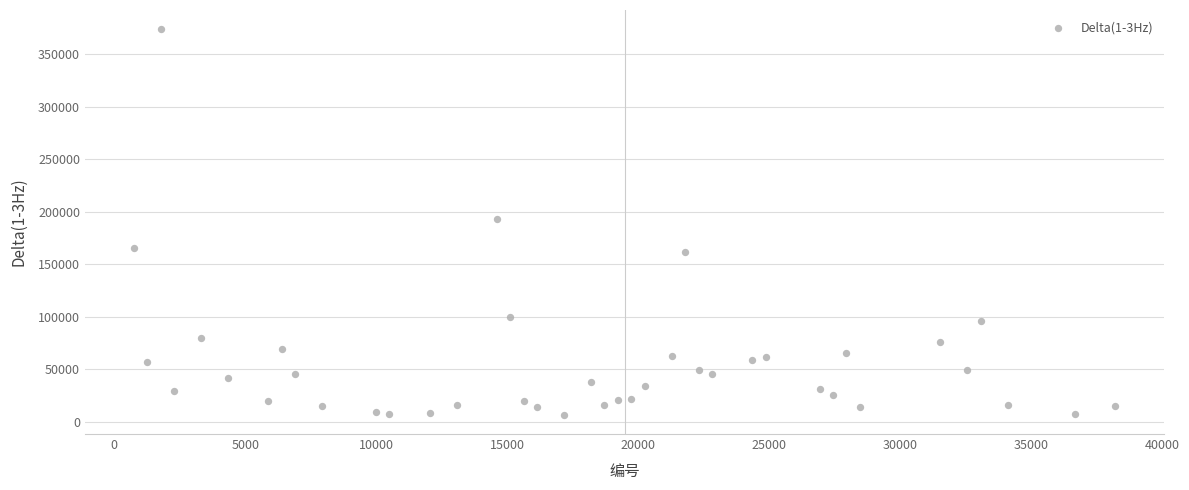

What is the range of X values (max minus min)?

37449